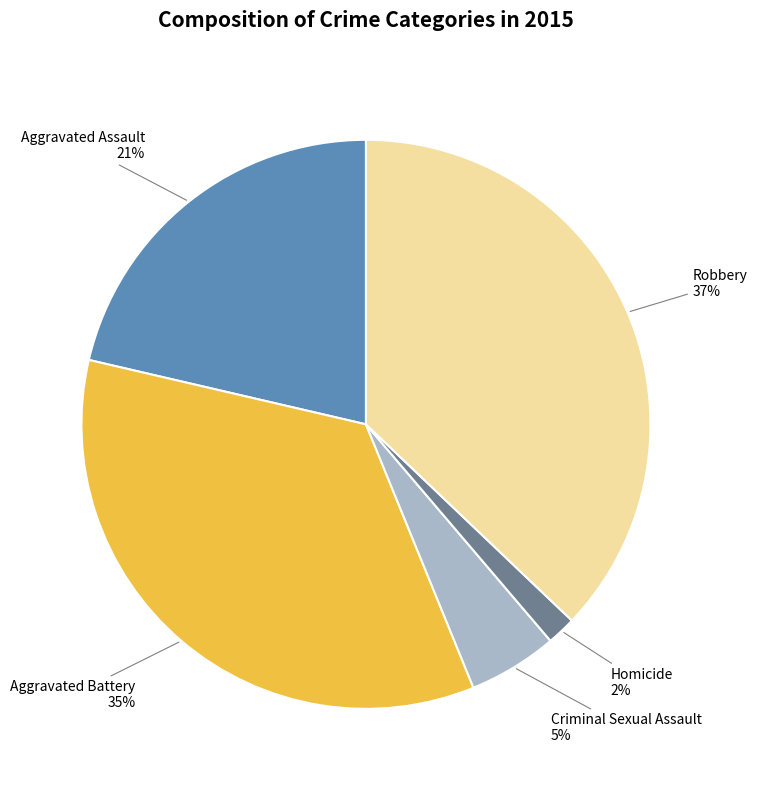

Does any single category account for the majority?

No